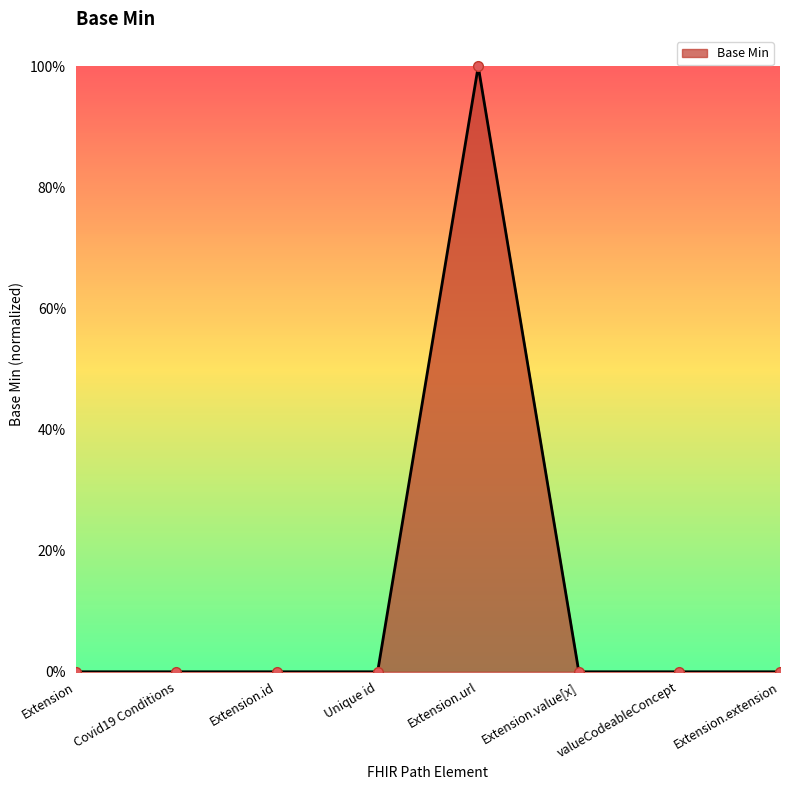

Reading left to right, transcribe all the data shown in this chart.

0	0	0	0	1	0	0	0